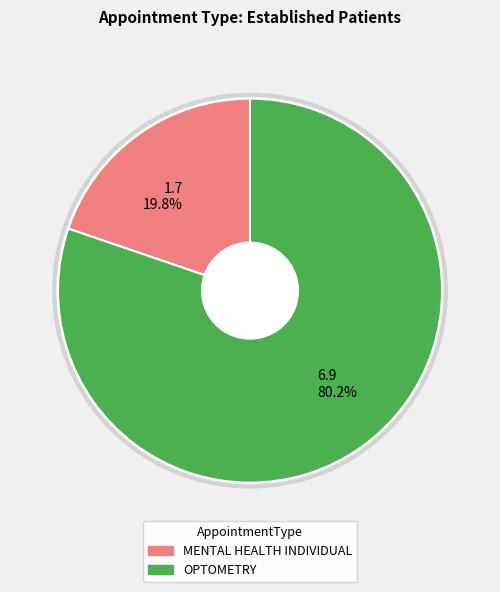

True or false: MENTAL HEALTH INDIVIDUAL accounts for 35% of the total.

False